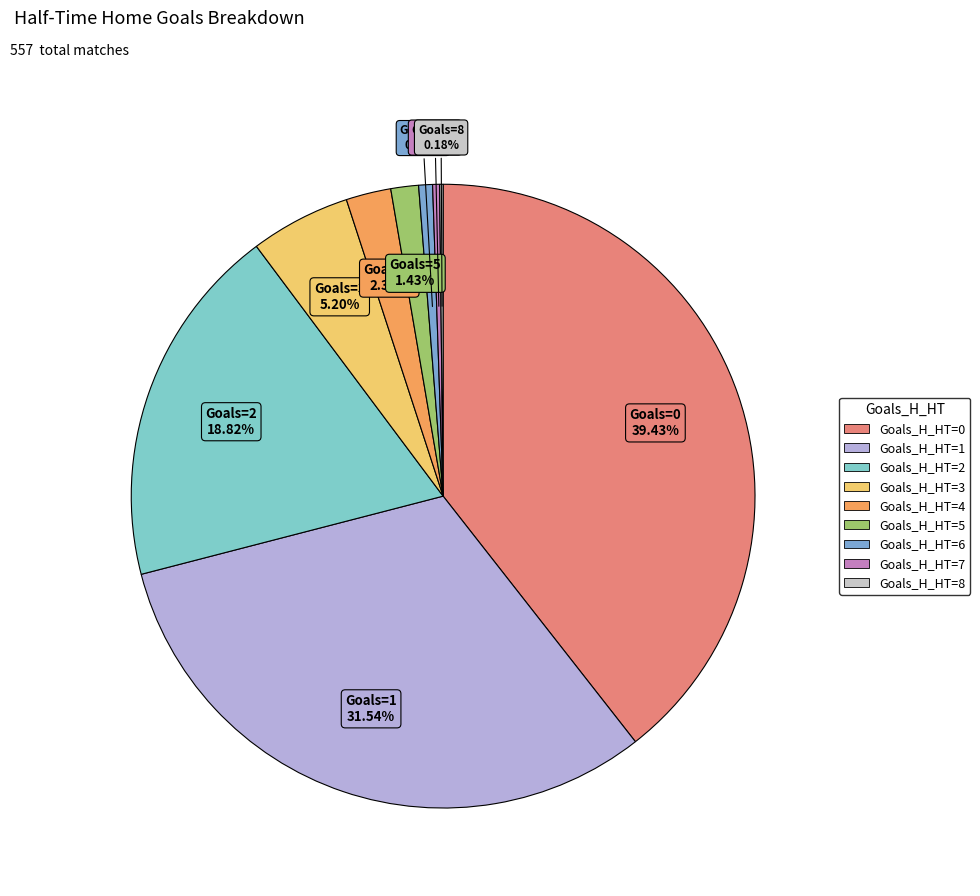

To the nearest percent, what is the average slice percentage?

11%